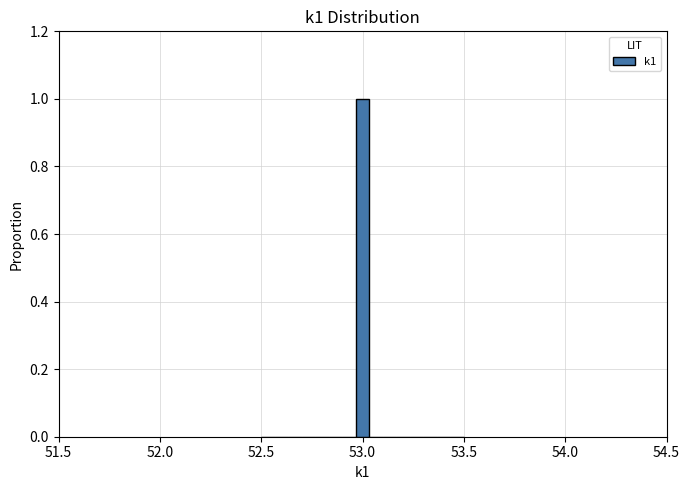

Around what value on the x-axis is the tallest bar? Give the approximate position of its centre, as read against the axis.

53.00